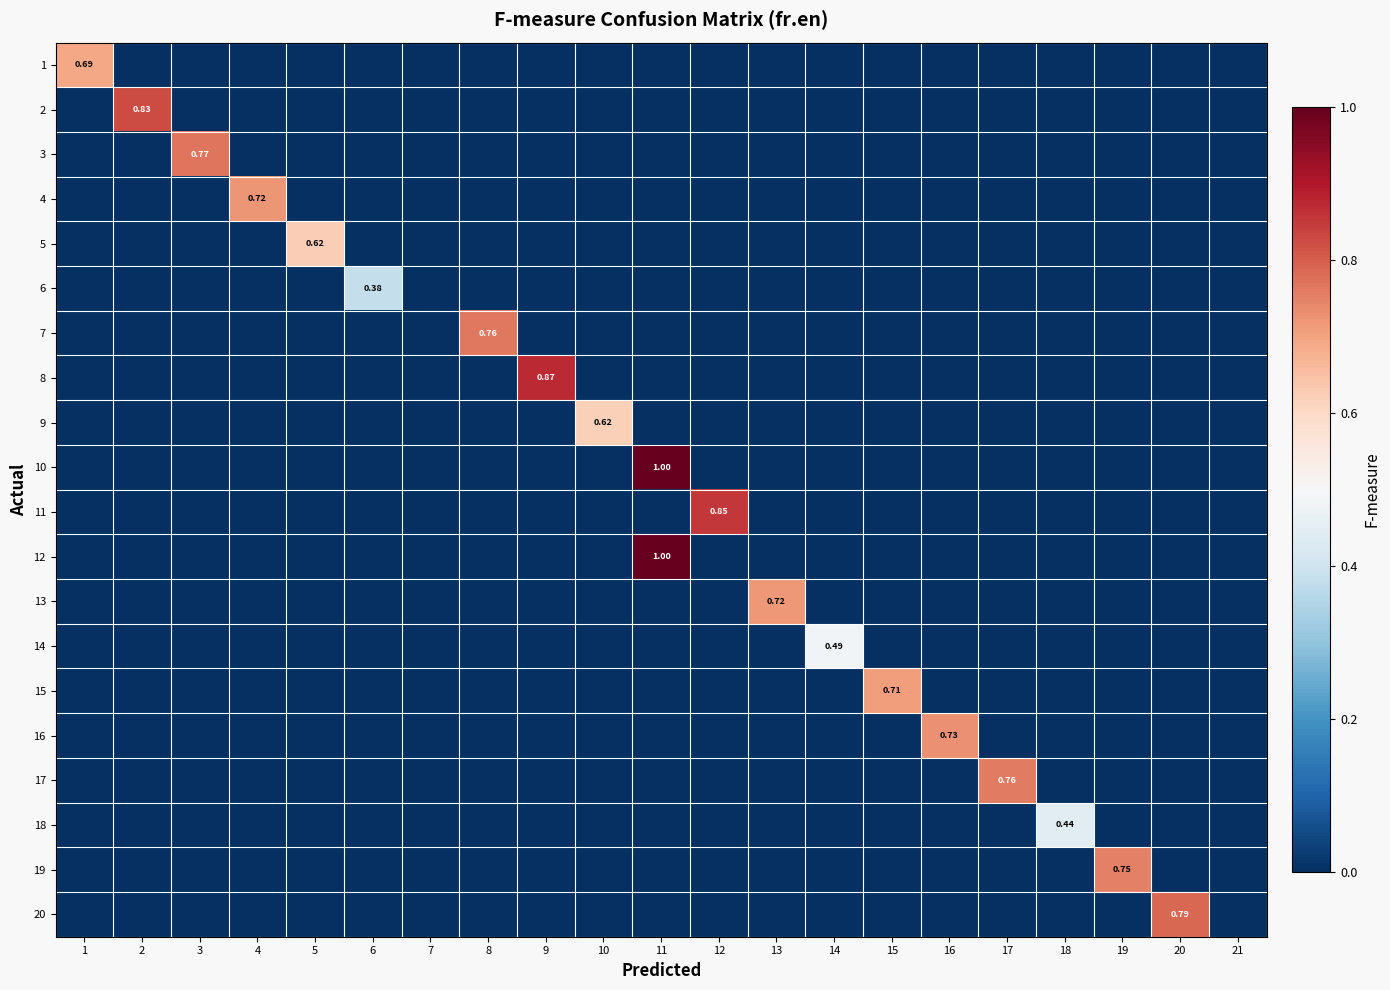

What is the sum of all 20 values?

0.8